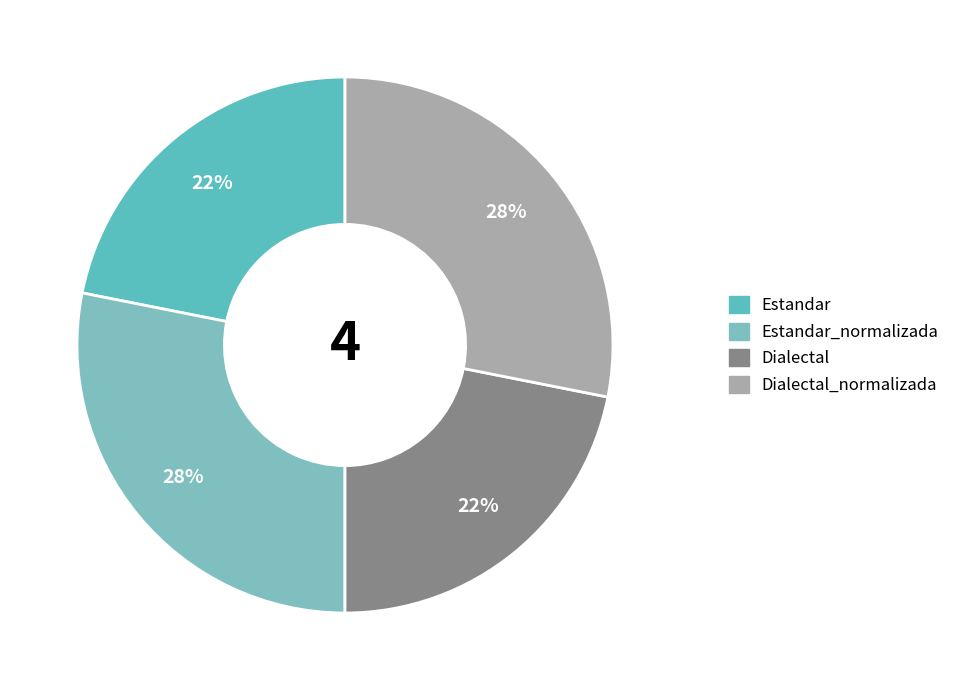

Count the number of slices in the pie.

4